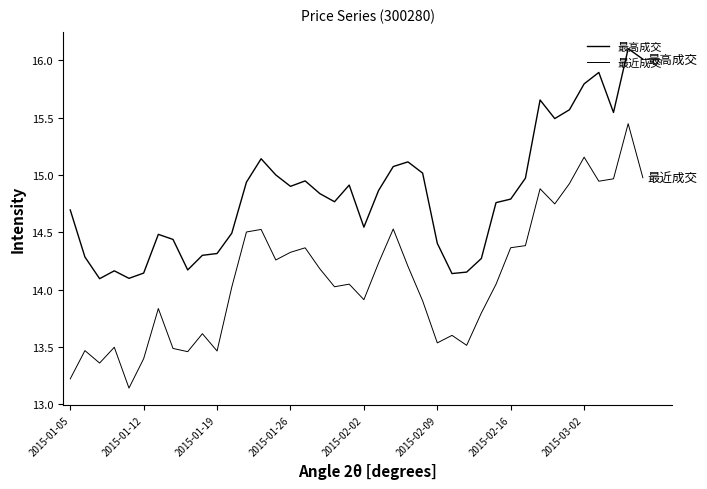

In 最高成交, how many points are lower than both neighbors (excluding endpoints)?

9